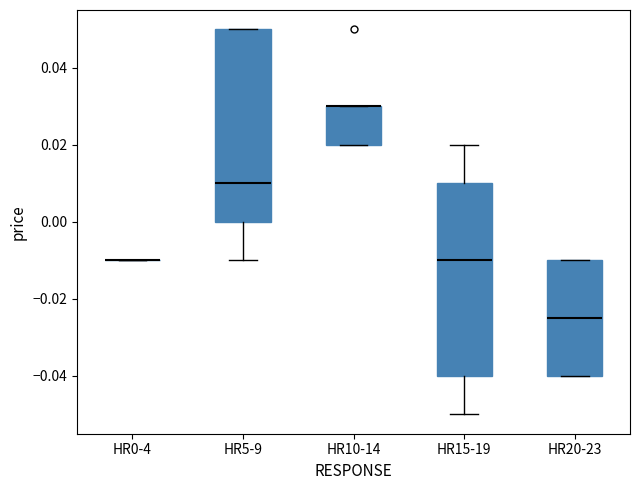

Reading left to right, read every box against the y-axis: the position of its median line, the range the box covers, and the ends of its whiskers. The values are not printed on the chart, so give them approximately, as read against the axis.

HR0-4: box collapsed to a line at -0.010, whiskers -0.010 to -0.010
HR5-9: median 0.010, box 0.000 to 0.050, whiskers -0.010 to 0.050
HR10-14: median 0.030 (drawn on the box's upper edge), box 0.020 to 0.030, whiskers 0.020 to 0.030
HR15-19: median -0.010, box -0.040 to 0.010, whiskers -0.050 to 0.020
HR20-23: median -0.024, box -0.040 to -0.010, whiskers -0.040 to -0.010